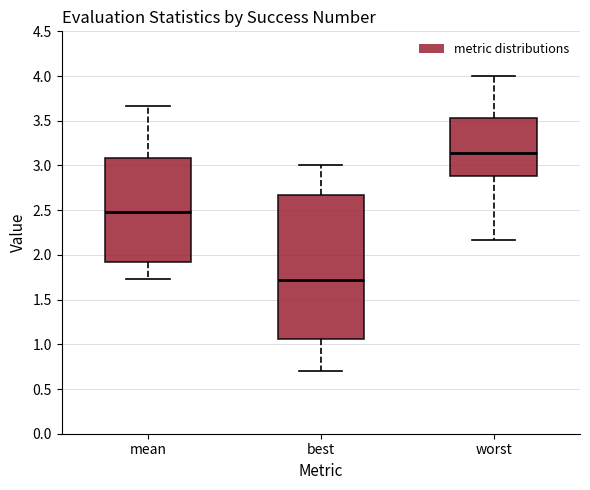

Where is the lower edge of the box for best on the y-axis? The values are not printed on the chart, so give them approximately, as read against the axis.

1.05